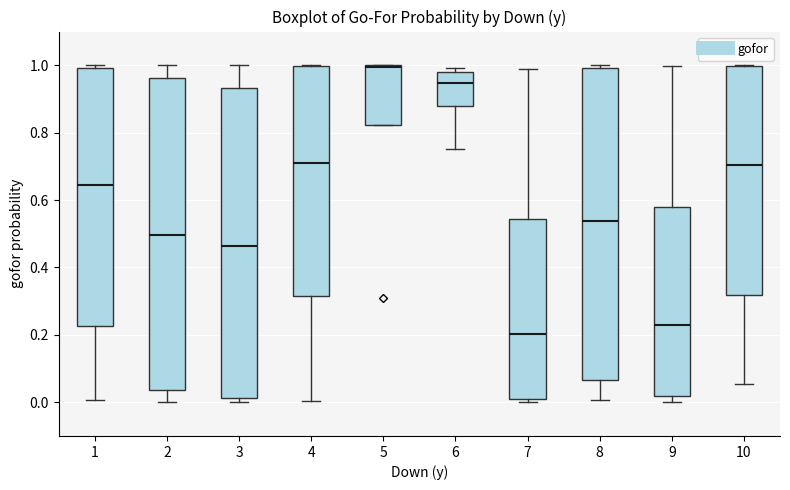

Where is the upper edge of the box at x = 2 on the y-axis? The values are not printed on the chart, so give them approximately, as read against the axis.

0.96